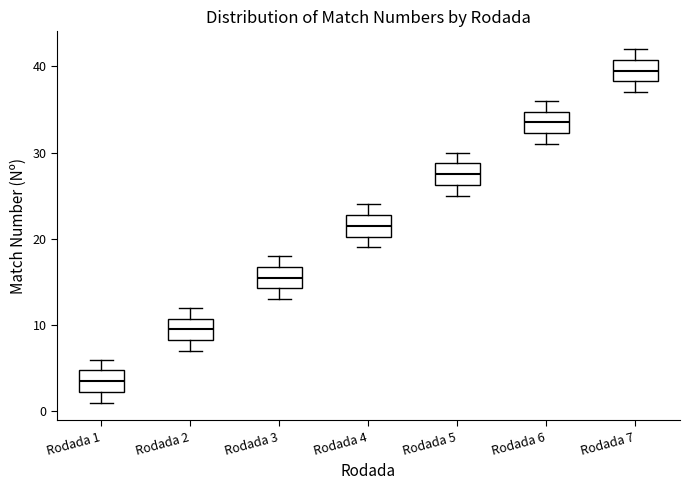

Where does the upper whisker of the box for Rodada 7 end on the y-axis? The values are not printed on the chart, so give them approximately, as read against the axis.

42